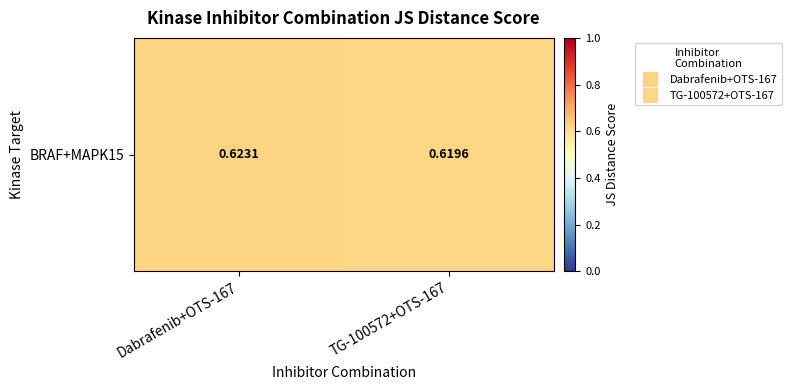

The chart shows a value of 0.4 at TG-100572+OTS-167. True or false?

False